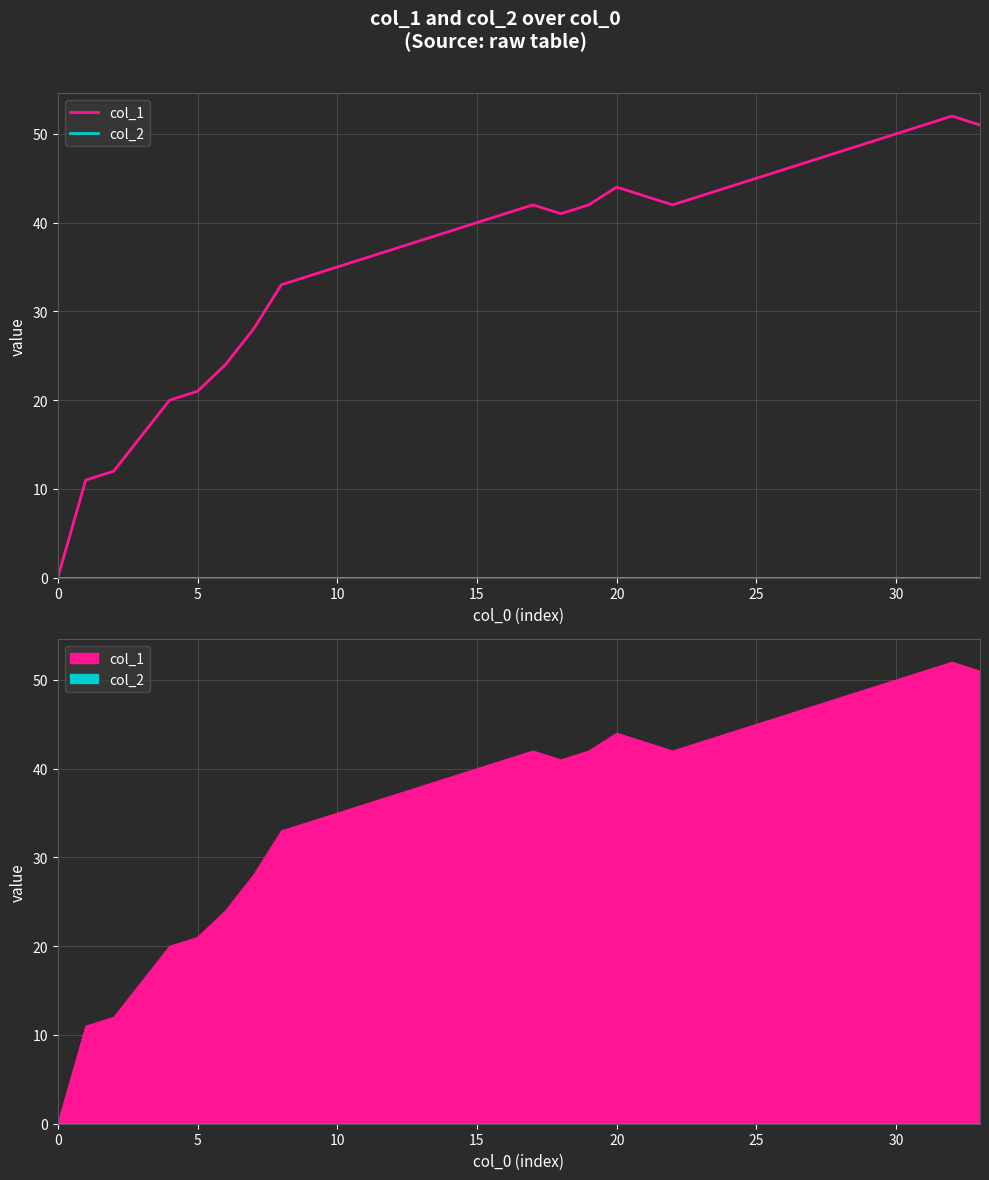

List the series in order of their overall mean, highest first.

col_1, col_2